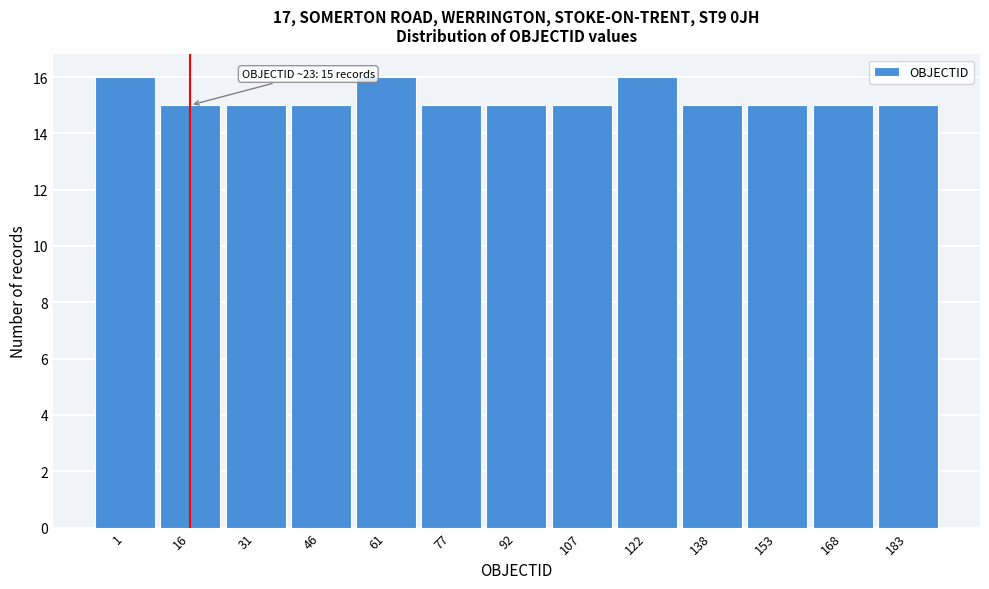

Reading left to right, extract all data points from this chart.

1=16	16=15	31=15	46=15	61=16	77=15	92=15	107=15	122=16	138=15	153=15	168=15	183=15